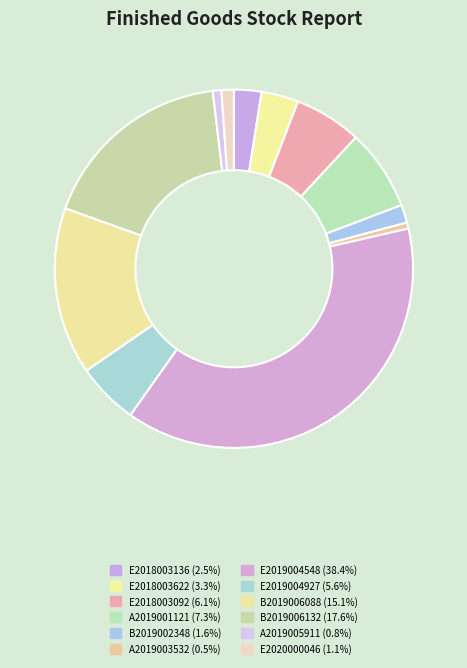

The A2019003532 slice represents 8% of the pie. True or false?

False